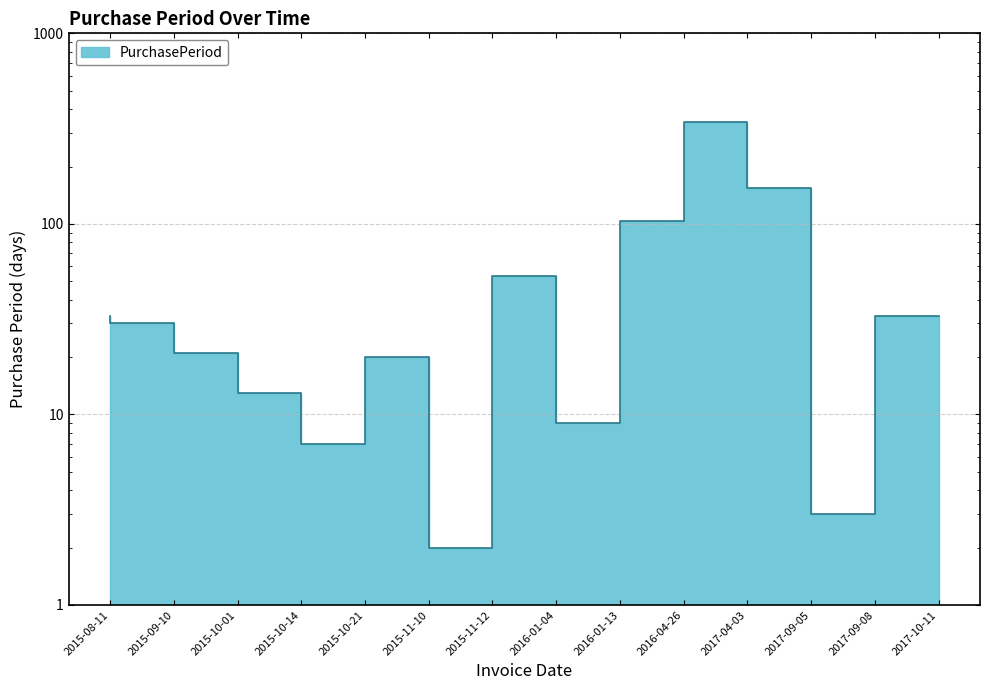

The value at 2017-10-11 is 33. True or false?

True